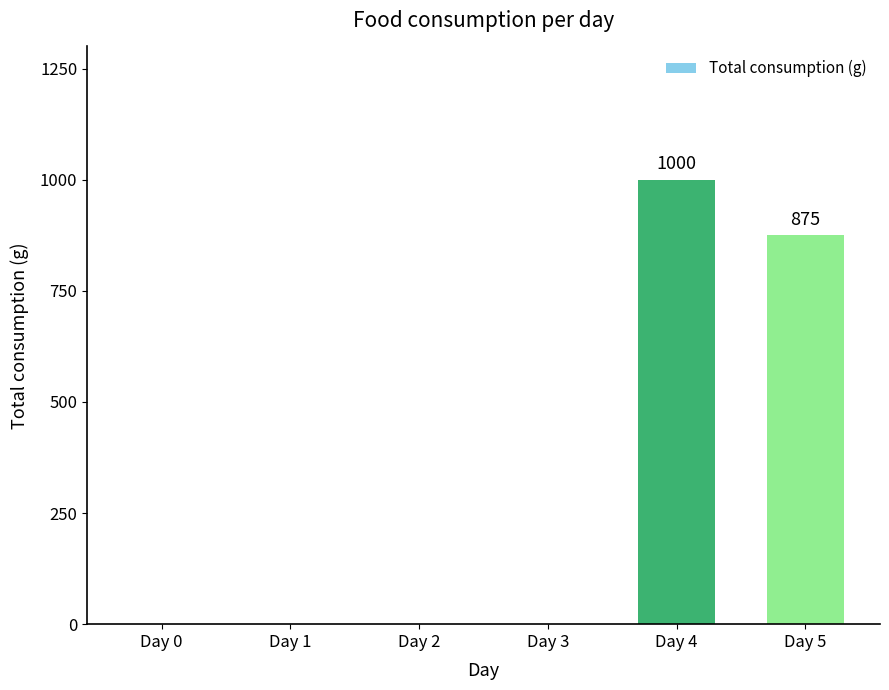

What is the sum of all values?

1875